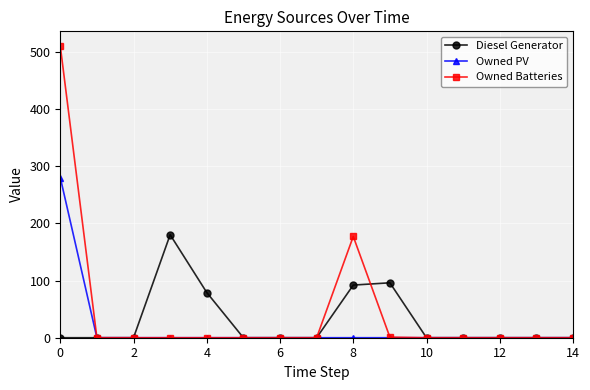

What is the sum of all Owned Batteries values?

688